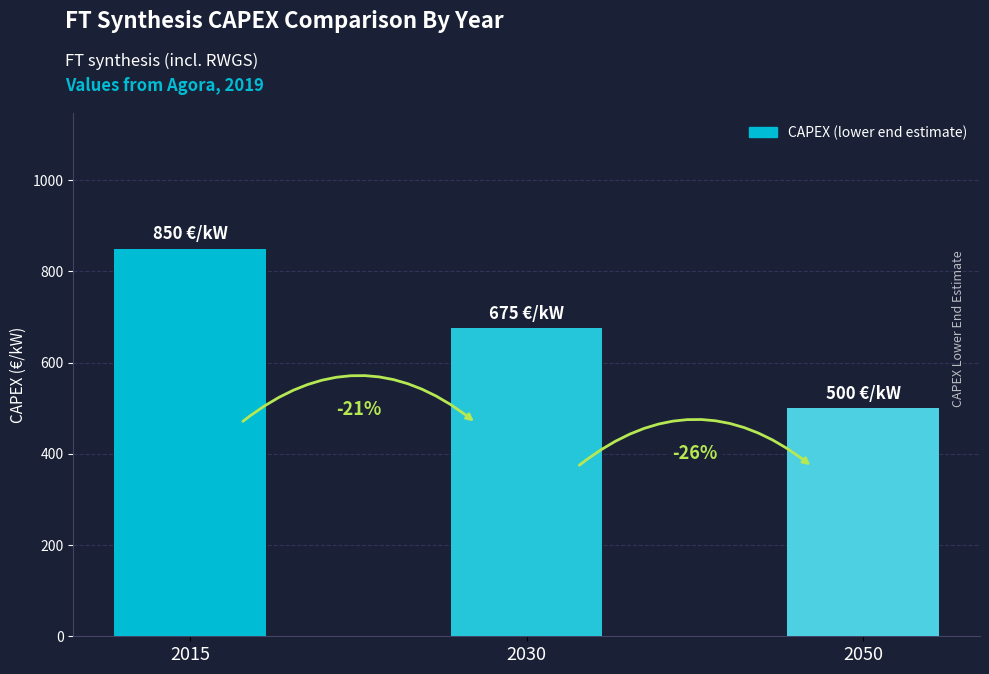

What is the approximate value at 2015?

850